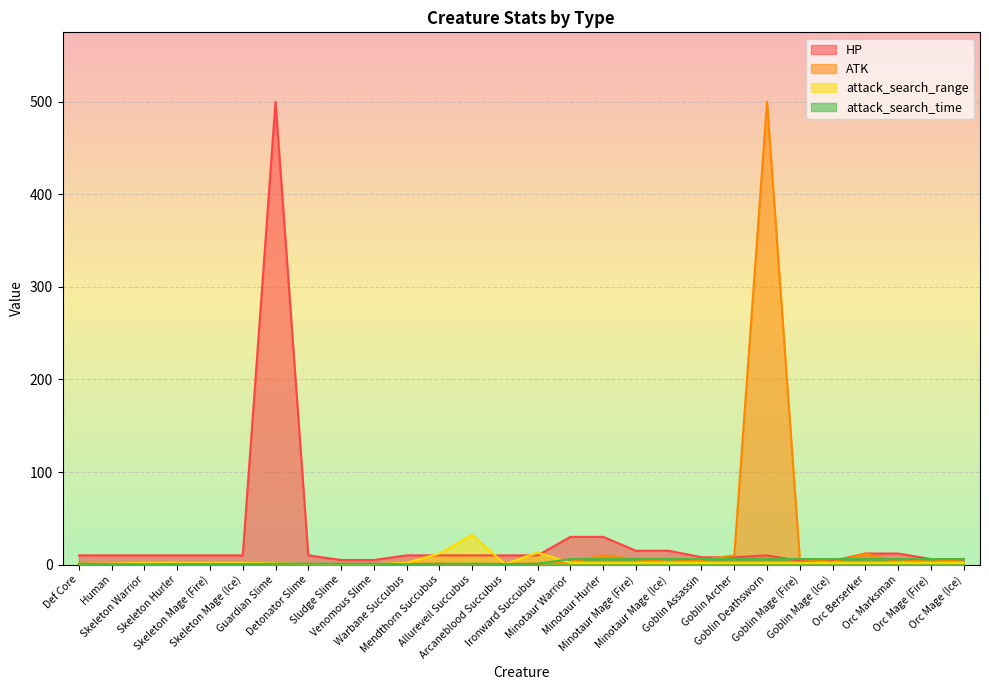

How many lines are shown in the chart?

4